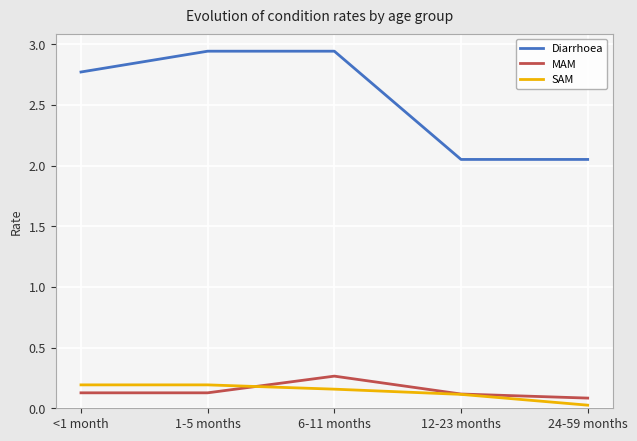

Which series has the widest spread of values?

Diarrhoea